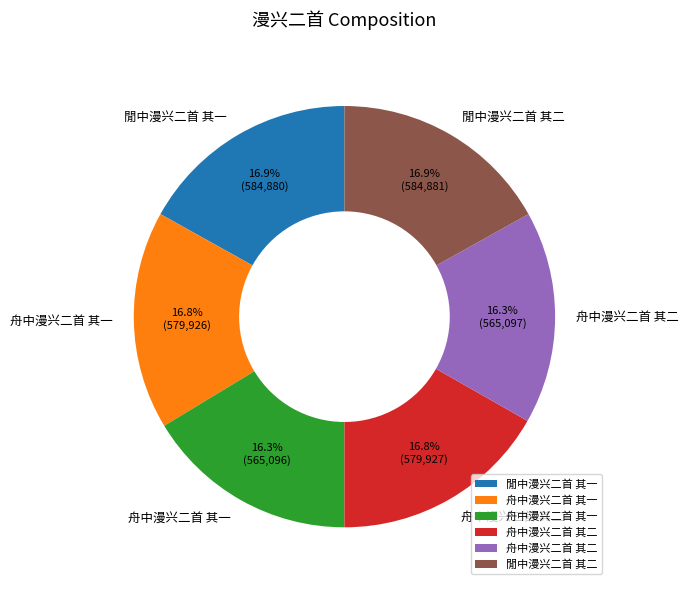

Is there a majority slice in this chart?

No